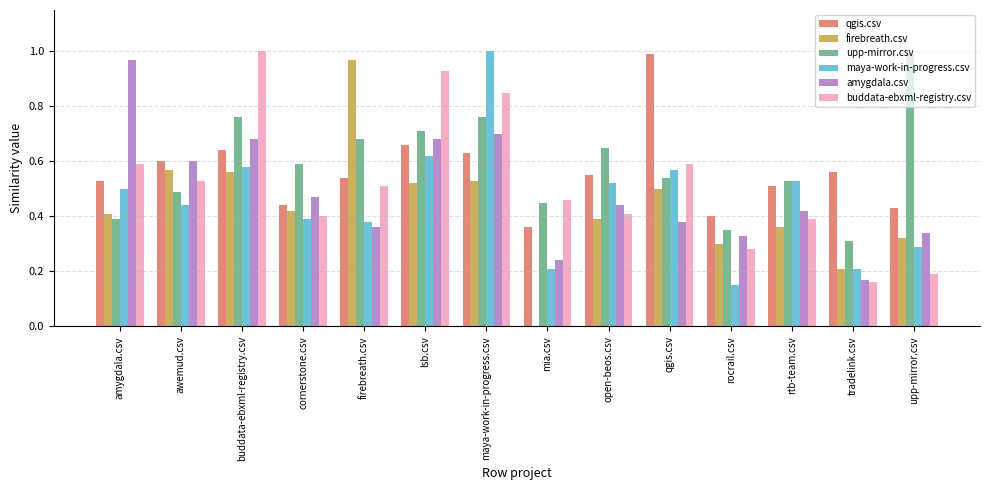

Which series changed the most between buddata-ebxml-registry.csv and maya-work-in-progress.csv?

maya-work-in-progress.csv